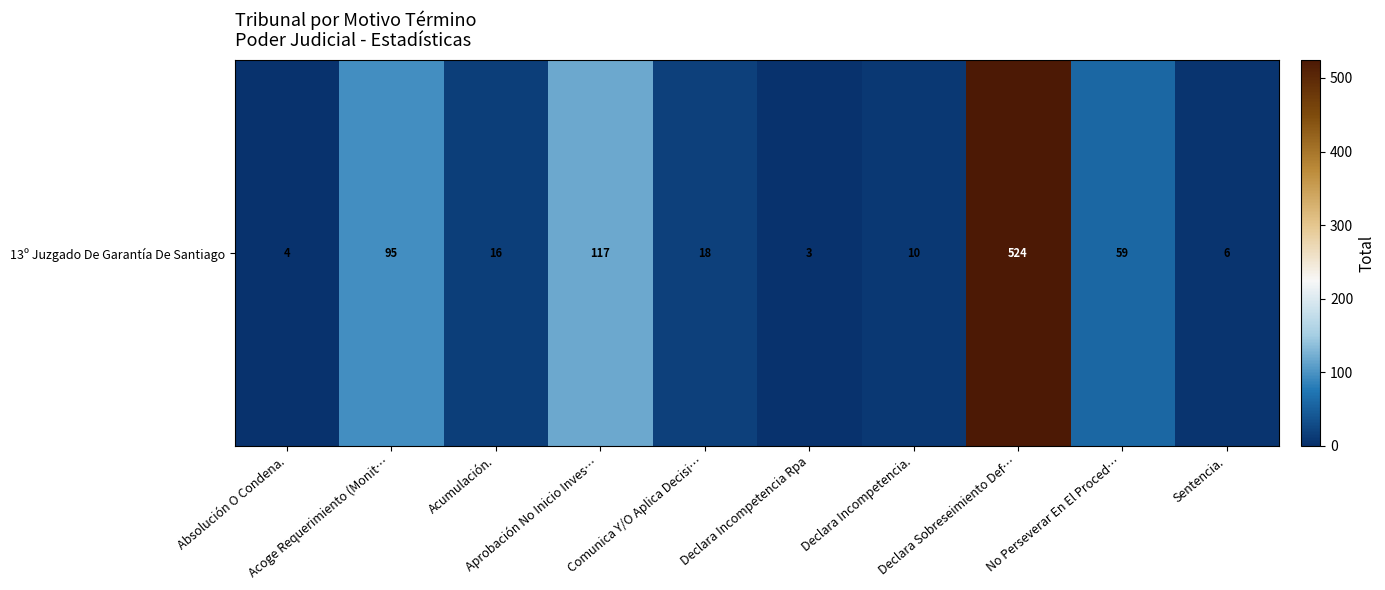

Reading right to left, extract all data points from this chart.

Sentencia.=6	No Perseverar En El Proced…=59	Declara Sobreseimiento Def…=524	Declara Incompetencia.=10	Declara Incompetencia Rpa=3	Comunica Y/O Aplica Decisi…=18	Aprobación No Inicio Inves…=117	Acumulación.=16	Acoge Requerimiento (Monit…=95	Absolución O Condena.=4